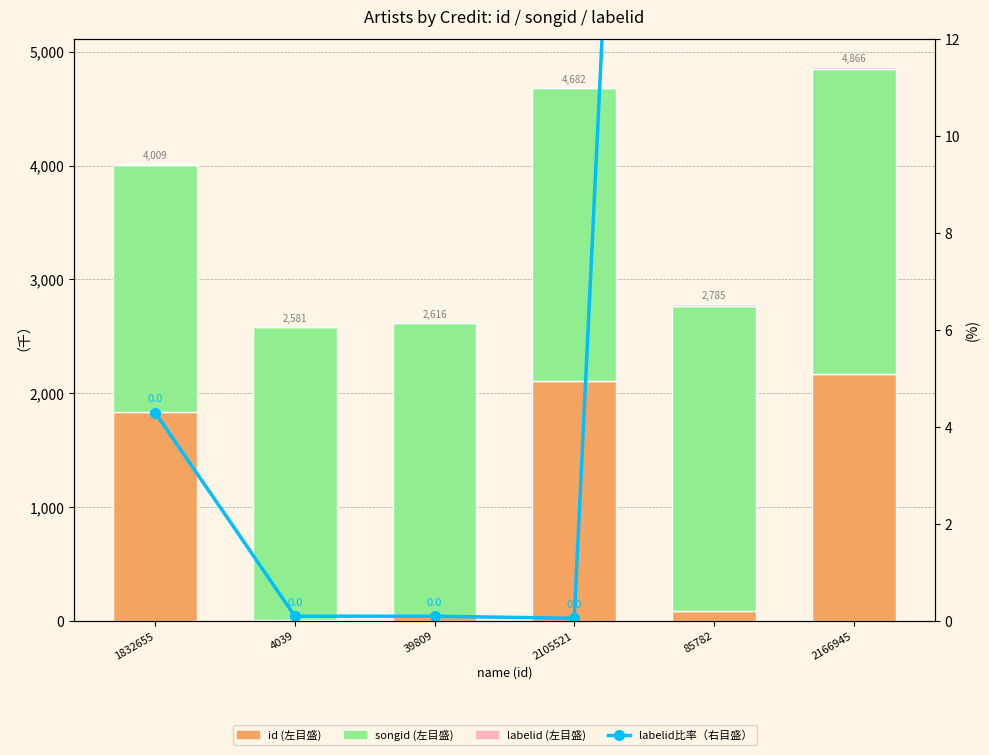

What is the difference between the maximum and second lowest values in the labelid (左目盛) series?

16.7